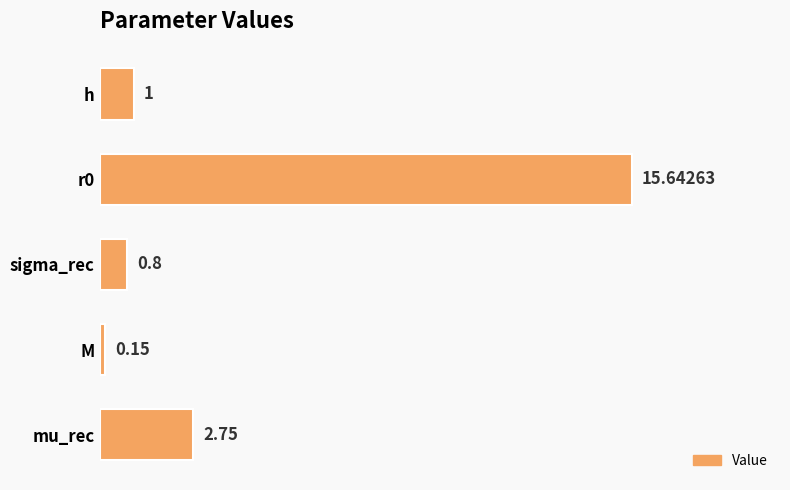

Rank the categories by value from highest to lowest.

r0, mu_rec, h, sigma_rec, M